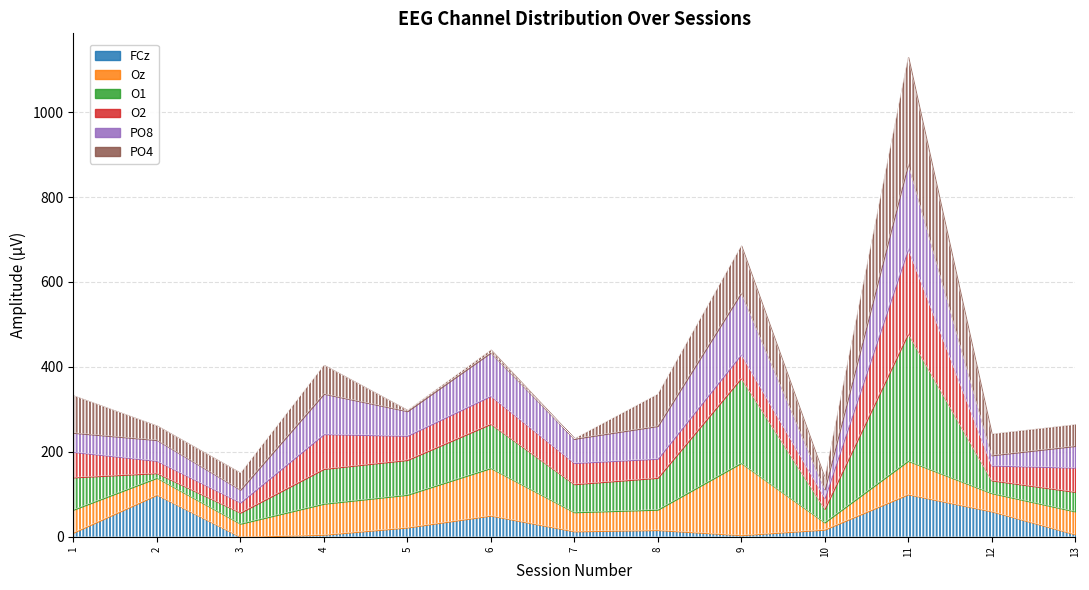

How many times do FCz and Oz cross each other?

3